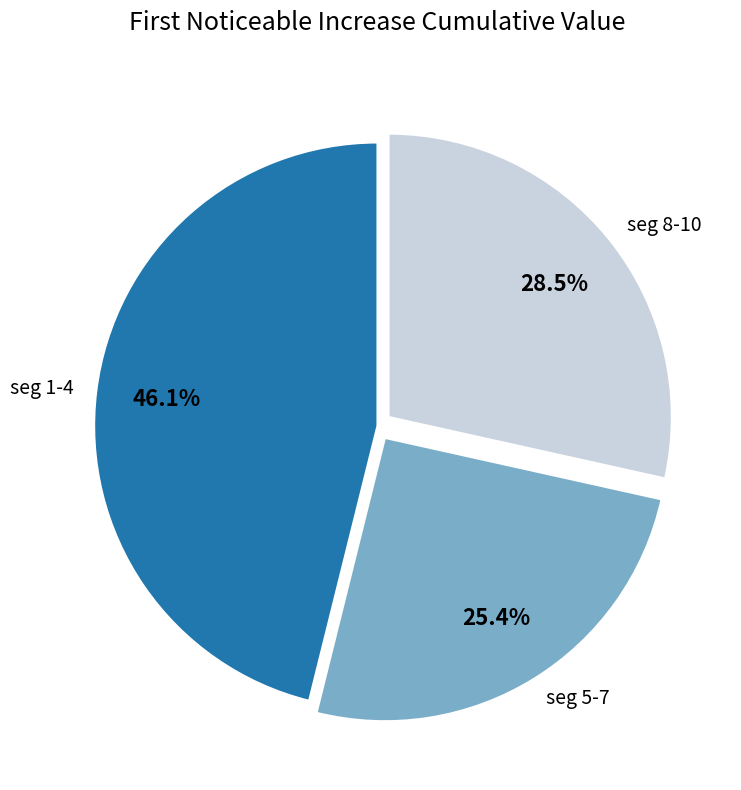

Which category has the smallest portion of the pie?

seg 5-7